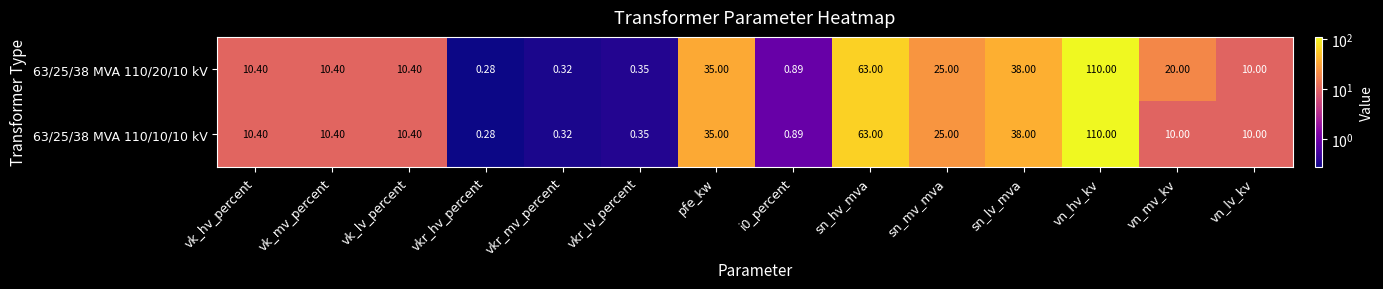

Which series has the largest total across all categories?

63/25/38 MVA 110/20/10 kV